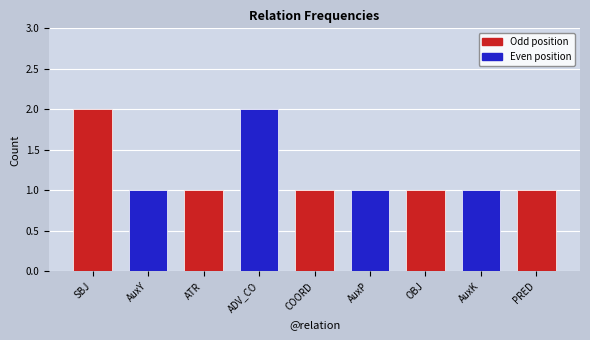

How many bars are there in total?

9